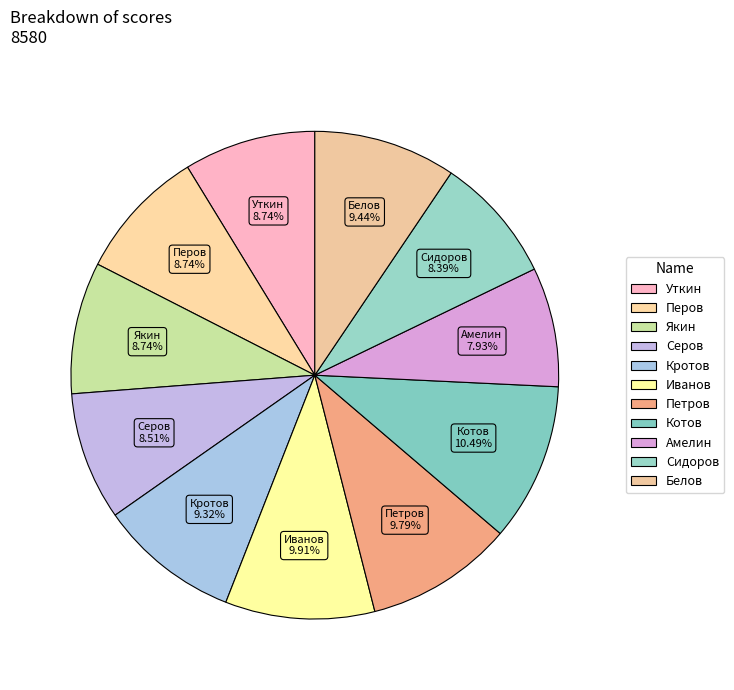

Combined, do Сидоров and Белов account for over 50%?

No